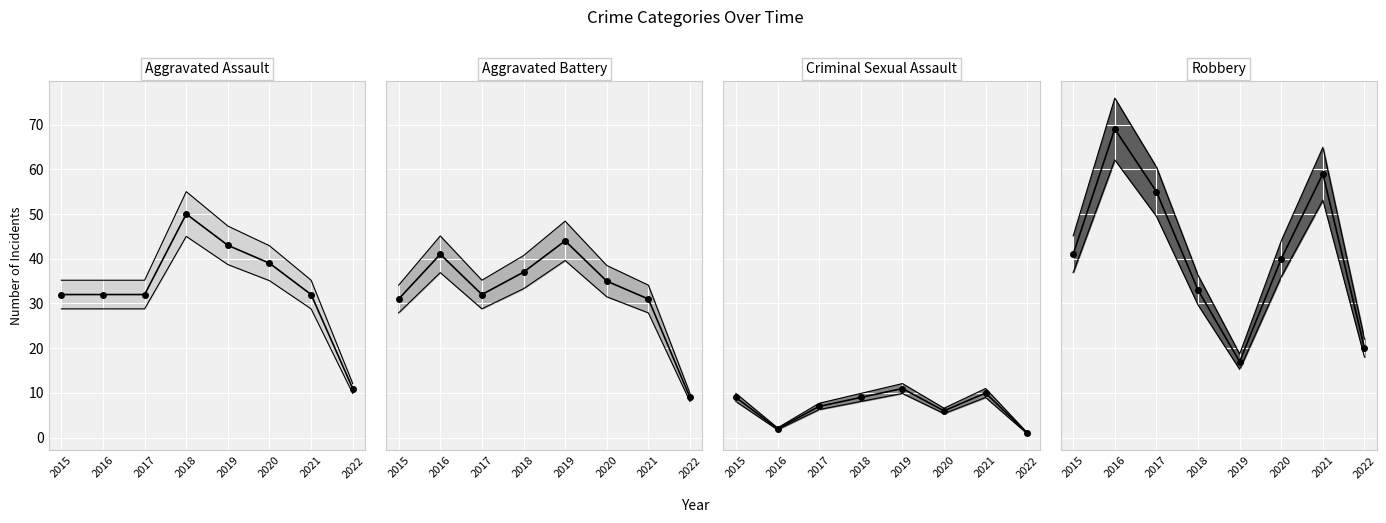

How many Aggravated Assault (line) values are between 32 and 43?

6